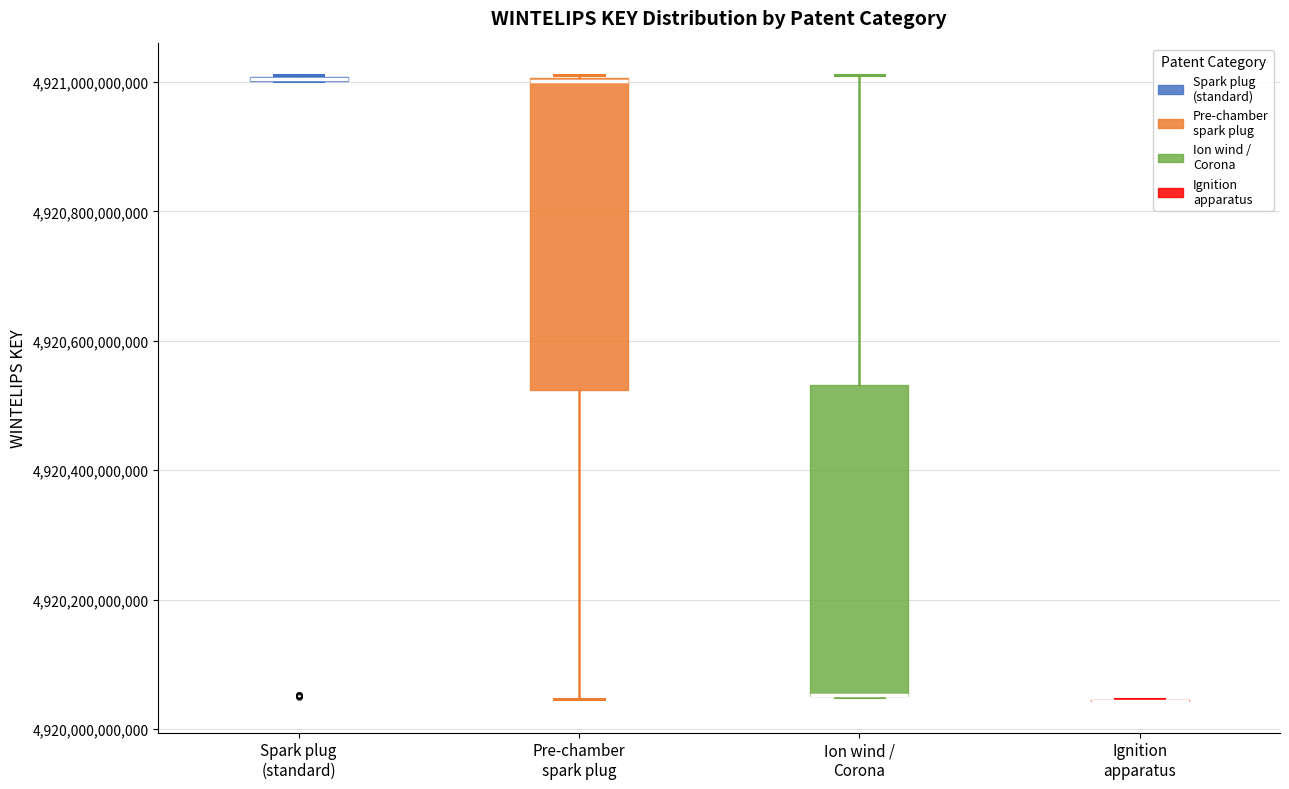

Reading left to right, read every box against the y-axis: the position of its median line, the range the box covers, and the ends of its whiskers. The values are not printed on the chart, so give them approximately, as read against the axis.

Spark plug (standard): box collapsed to a line at 4921000000000, whiskers 4921000000000 to 4921020000000
Pre-chamber spark plug: median 4921000000000 (drawn on the box's upper edge), box 4920520000000 to 4921000000000, whiskers 4920040000000 to 4921020000000
Ion wind / Corona: median 4920060000000 (drawn on the box's lower edge), box 4920060000000 to 4920540000000, whiskers 4920040000000 to 4921020000000
Ignition apparatus: box collapsed to a line at 4920040000000, whiskers 4920040000000 to 4920040000000